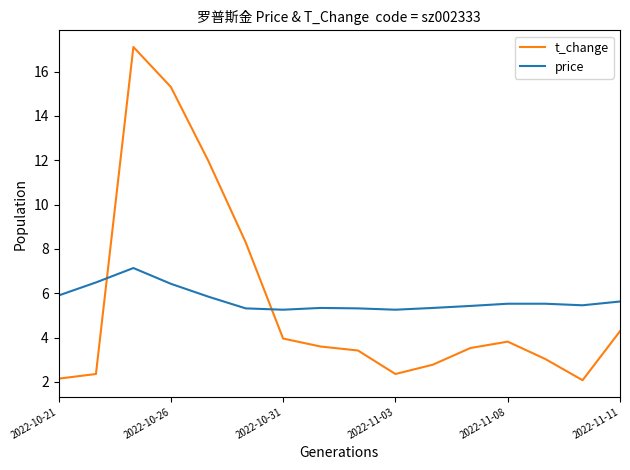

Rank the series by their maximum value, from lowest to highest.

price, t_change